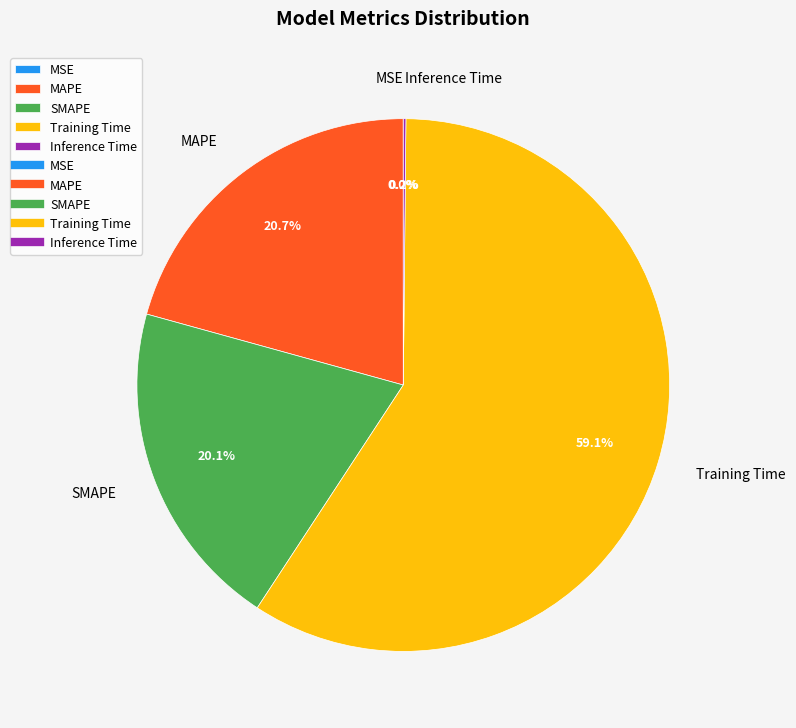

To the nearest percent, what is the average slice percentage?

20%